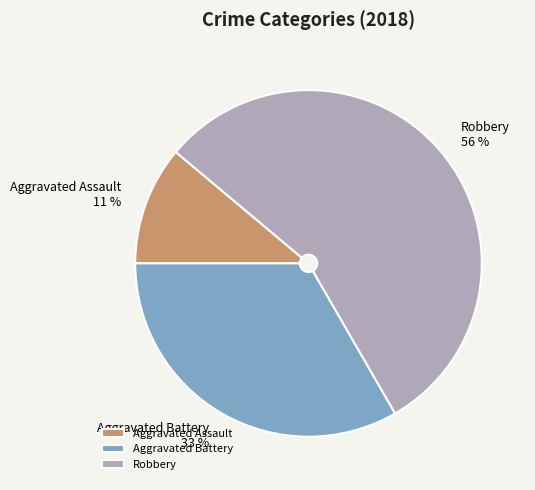

To the nearest percent, what is the average slice percentage?

33%